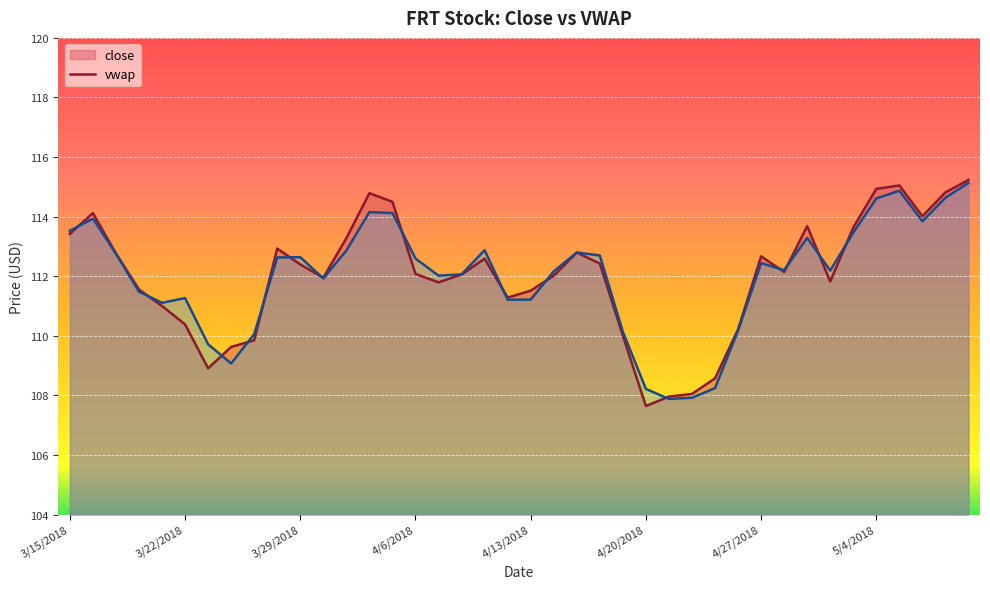

The vwap series shows 153.4 at 4/2/2018. True or false?

False